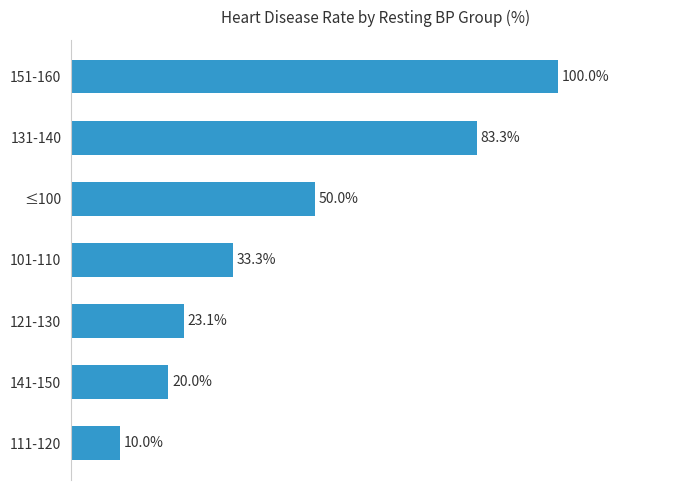

Which label corresponds to the smallest value in the chart?

111-120